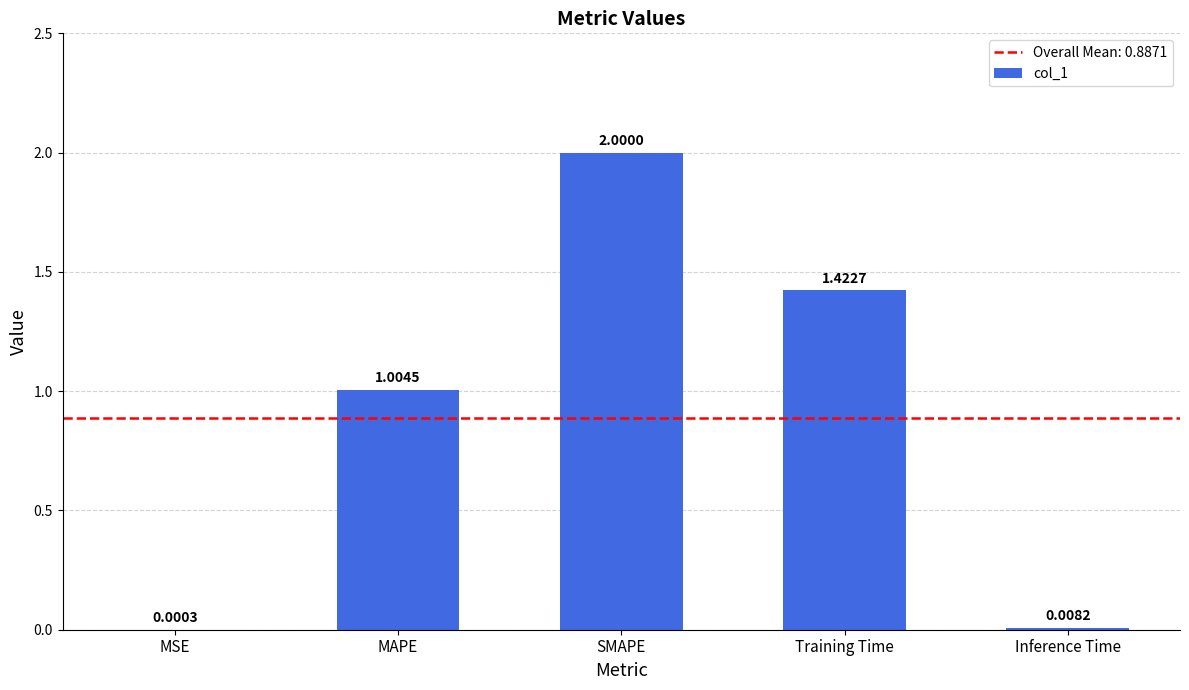

Where is the data nearest to the value 1?

MAPE